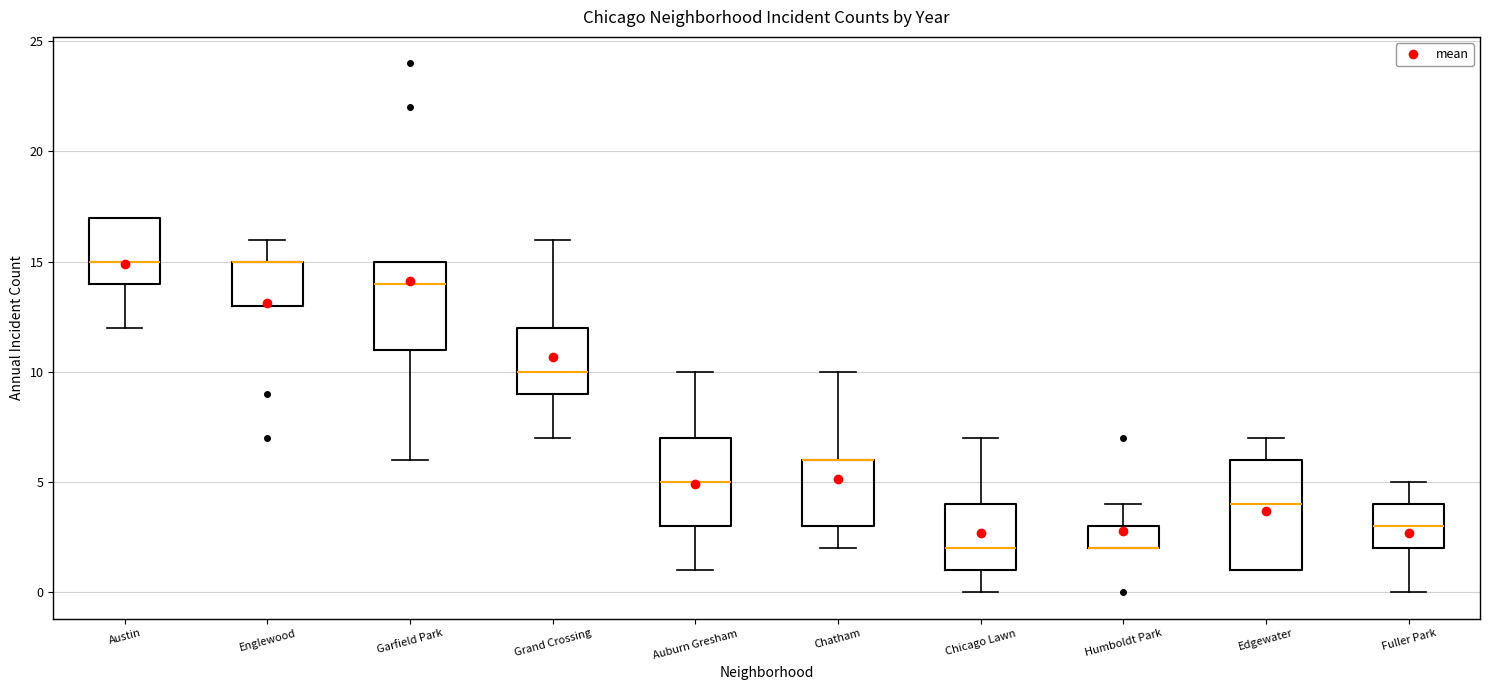

Reading left to right, read every box against the y-axis: the position of its median line, the range the box covers, and the ends of its whiskers. The values are not printed on the chart, so give them approximately, as read against the axis.

Austin: median 15, box 14 to 17, whiskers 12 to 17
Englewood: median 15 (drawn on the box's upper edge), box 13 to 15, whiskers 13 to 16
Garfield Park: median 14, box 11 to 15, whiskers 6 to 15
Grand Crossing: median 10, box 9 to 12, whiskers 7 to 16
Auburn Gresham: median 5, box 3 to 7, whiskers 1 to 10
Chatham: median 6 (drawn on the box's upper edge), box 3 to 6, whiskers 2 to 10
Chicago Lawn: median 2, box 1 to 4, whiskers 0 to 7
Humboldt Park: median 2 (drawn on the box's lower edge), box 2 to 3, whiskers 2 to 4
Edgewater: median 4, box 1 to 6, whiskers 1 to 7
Fuller Park: median 3, box 2 to 4, whiskers 0 to 5